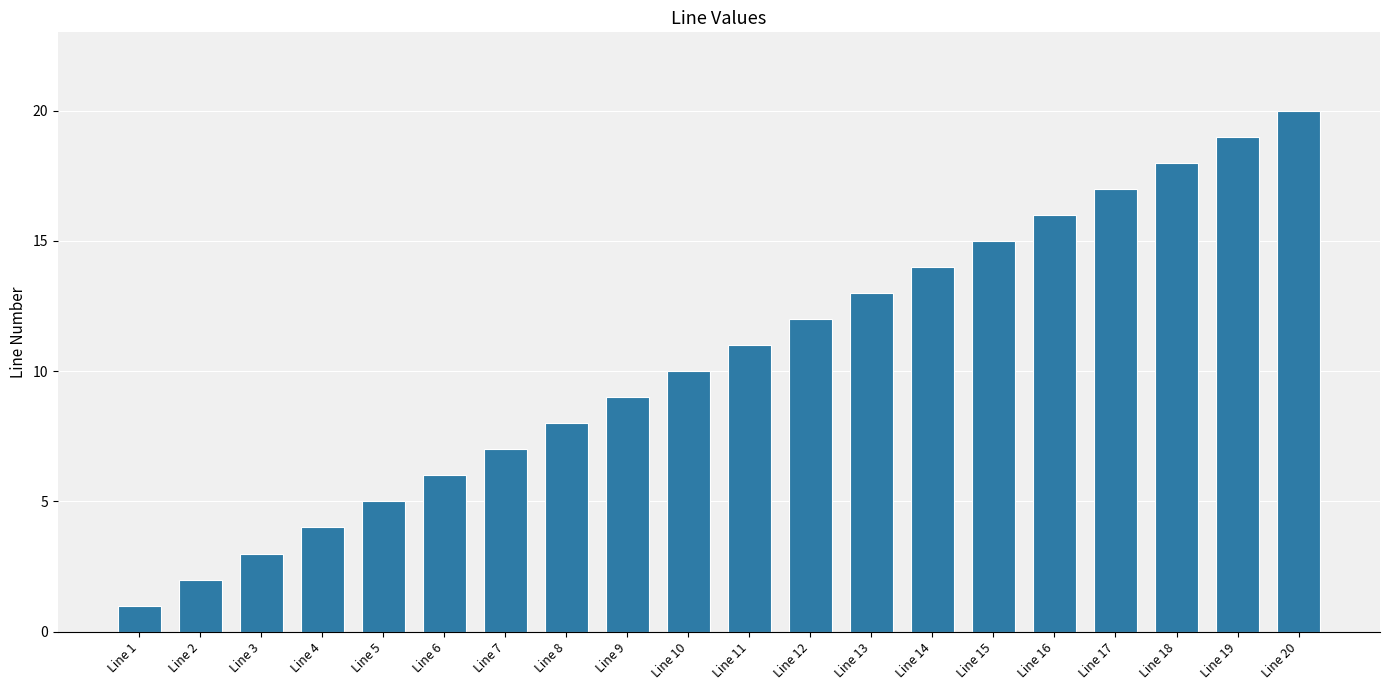

What is the difference between the maximum and second lowest values?

18